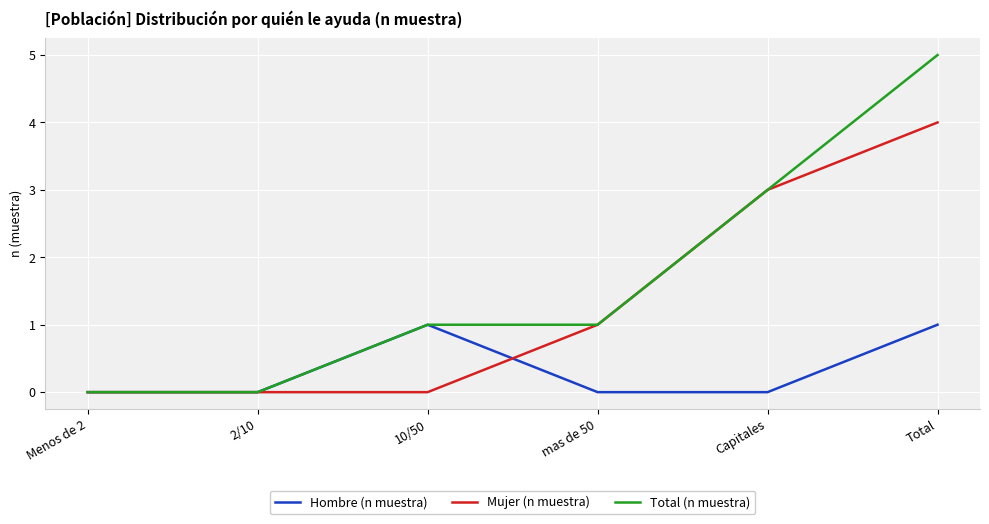

What are all the series names shown in the legend?

Hombre (n muestra), Mujer (n muestra), Total (n muestra)